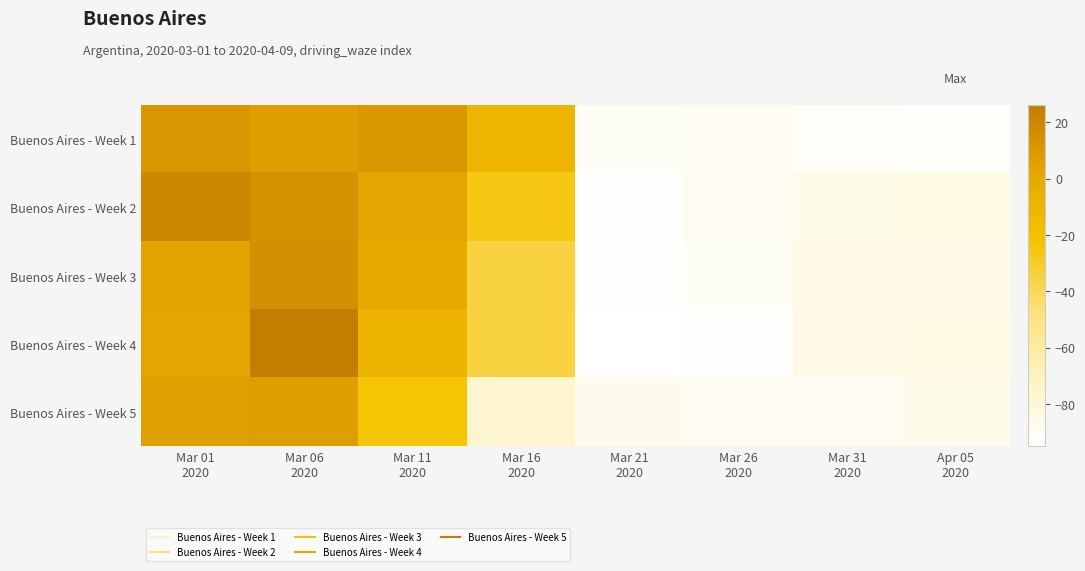

Reading right to left, extract all data points from this chart.

Buenos Aires - Week 1: Apr 05
2020=-93	Mar 31
2020=-92	Mar 26
2020=-89	Mar 21
2020=-91	Mar 16
2020=-10	Mar 11
2020=10	Mar 06
2020=7	Mar 01
2020=11
Buenos Aires - Week 2: Apr 05
2020=-84	Mar 31
2020=-87	Mar 26
2020=-89	Mar 21
2020=-94	Mar 16
2020=-26	Mar 11
2020=3	Mar 06
2020=13	Mar 01
2020=19
Buenos Aires - Week 3: Apr 05
2020=-85	Mar 31
2020=-86	Mar 26
2020=-91	Mar 21
2020=-94	Mar 16
2020=-35	Mar 11
2020=-1	Mar 06
2020=15	Mar 01
2020=4
Buenos Aires - Week 4: Apr 05
2020=-84	Mar 31
2020=-85	Mar 26
2020=-94	Mar 21
2020=-95	Mar 16
2020=-35	Mar 11
2020=-9	Mar 06
2020=26	Mar 01
2020=3
Buenos Aires - Week 5: Apr 05
2020=-87	Mar 31
2020=-90	Mar 26
2020=-89	Mar 21
2020=-88	Mar 16
2020=-76	Mar 11
2020=-23	Mar 06
2020=7	Mar 01
2020=6